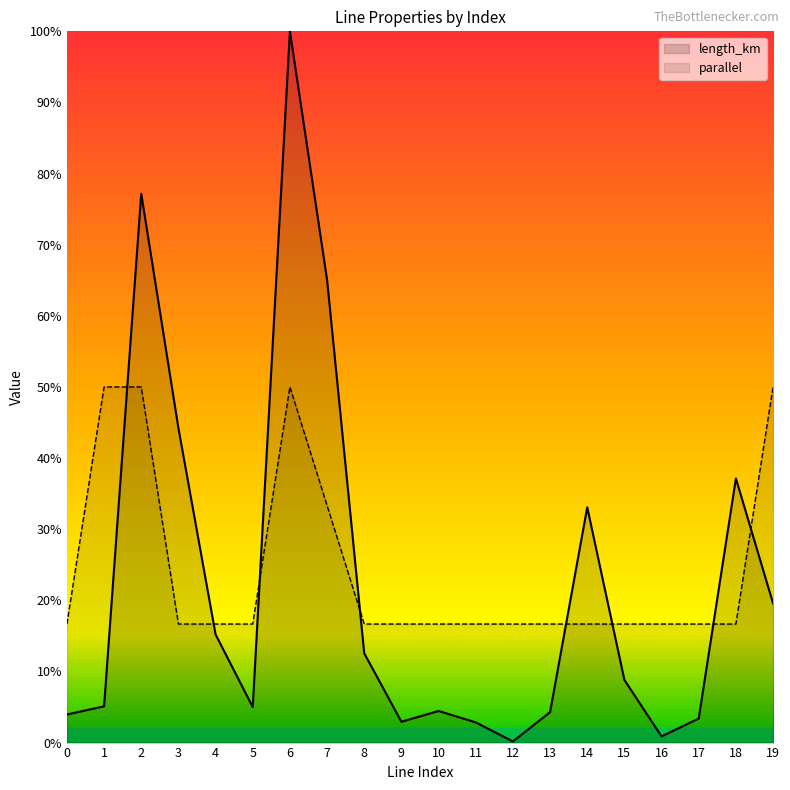

What are all the series names shown in the legend?

length_km, parallel